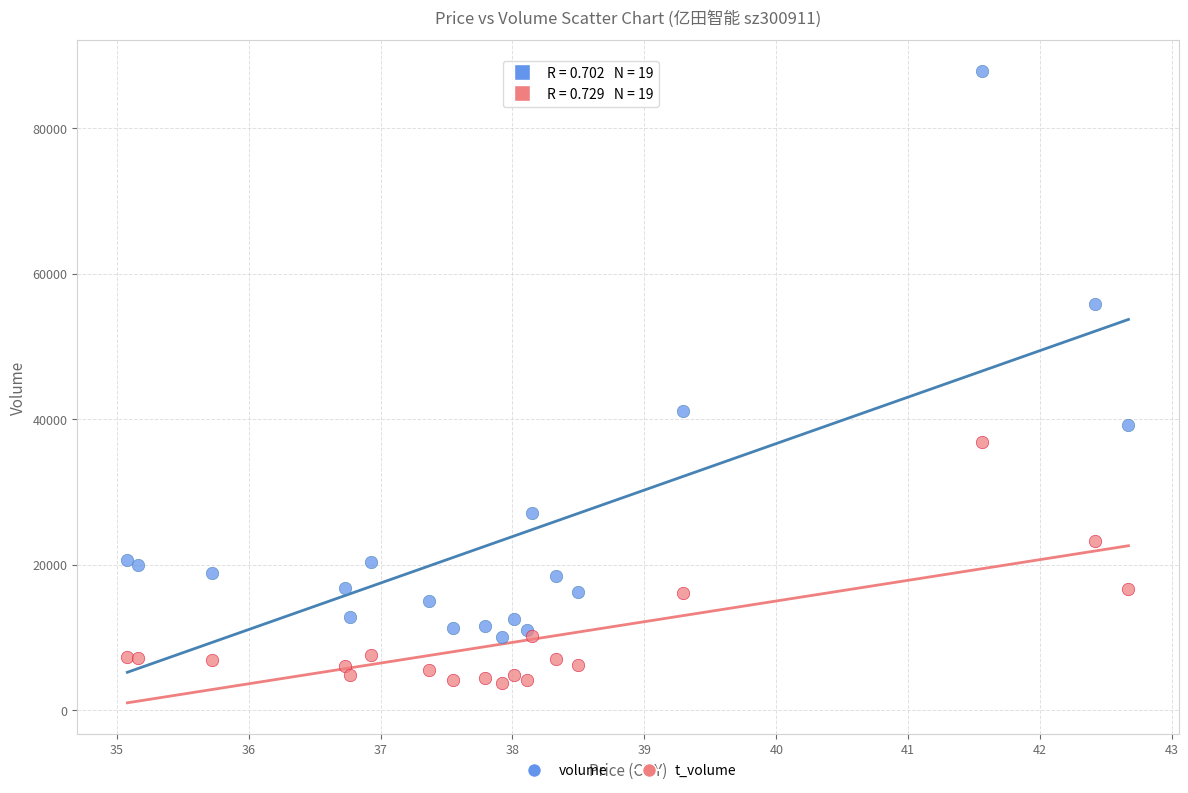

Which series has the largest Y range (max minus min)?

volume